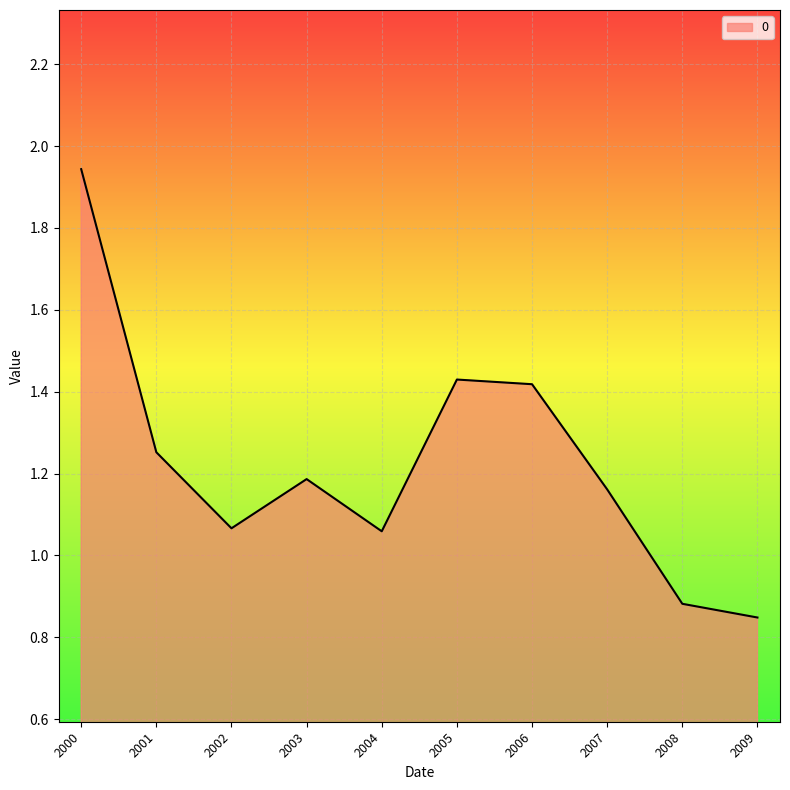

Which category has the highest value across all series?

2000